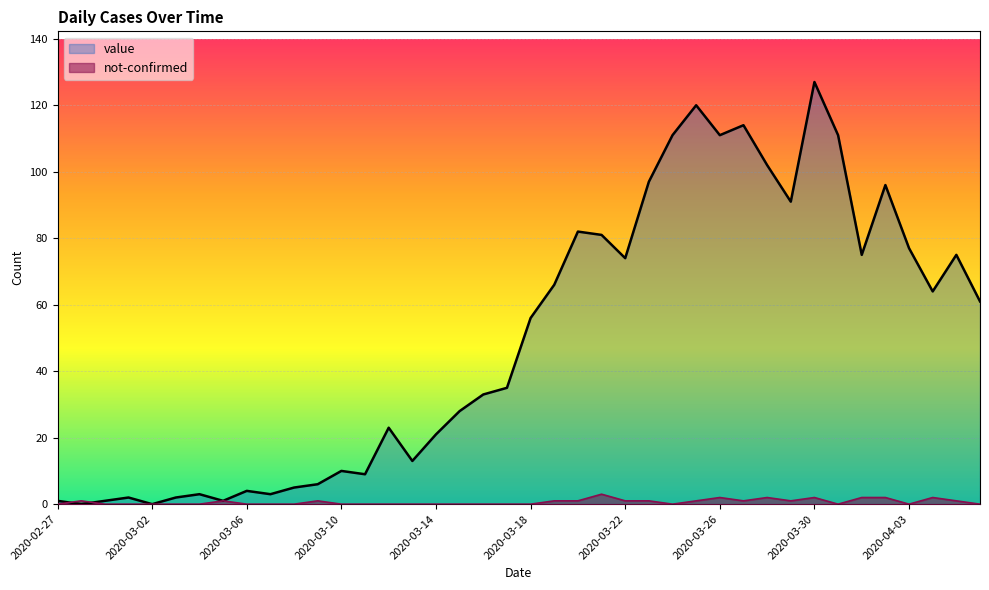

Count the not-confirmed values in the range 0 to 1.

33